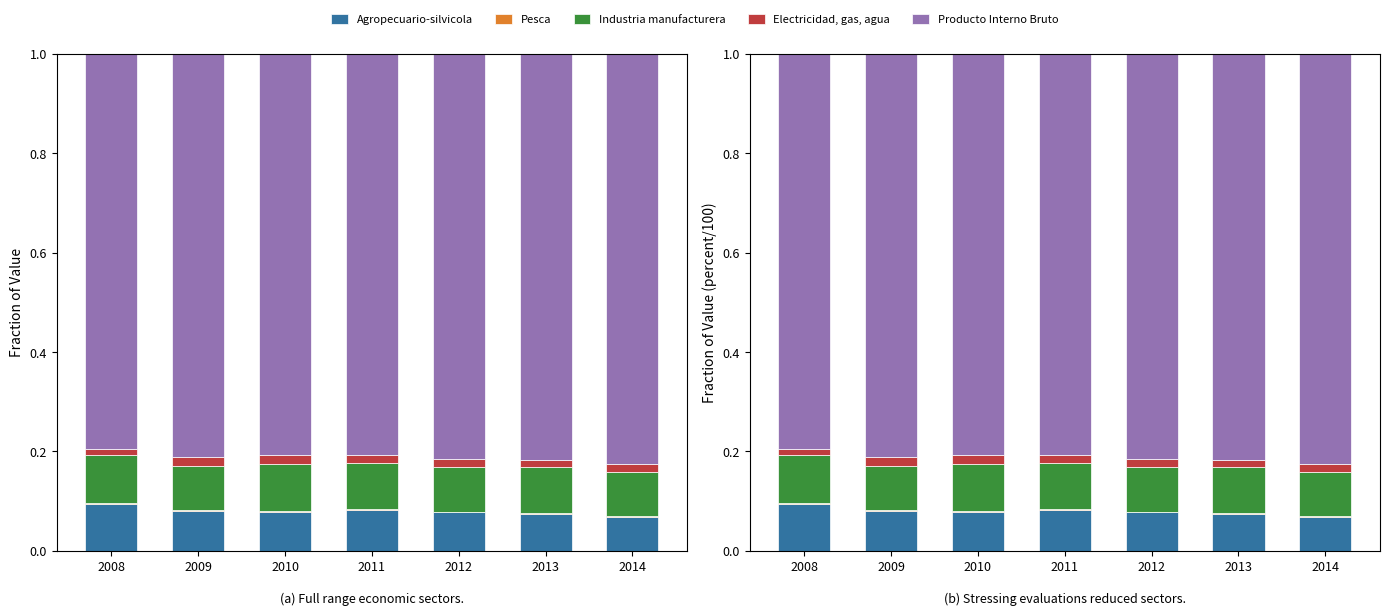

At 2013, list the series in order from smallest to largest.

Pesca, Electricidad, gas, agua, Agropecuario-silvicola, Industria manufacturera, Producto Interno Bruto